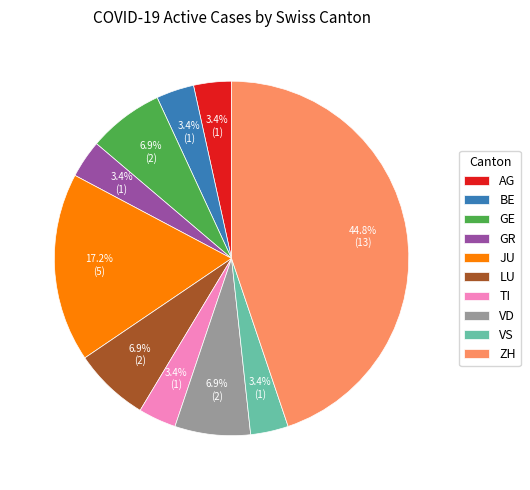

To the nearest percent, what portion does GE represent?

7%